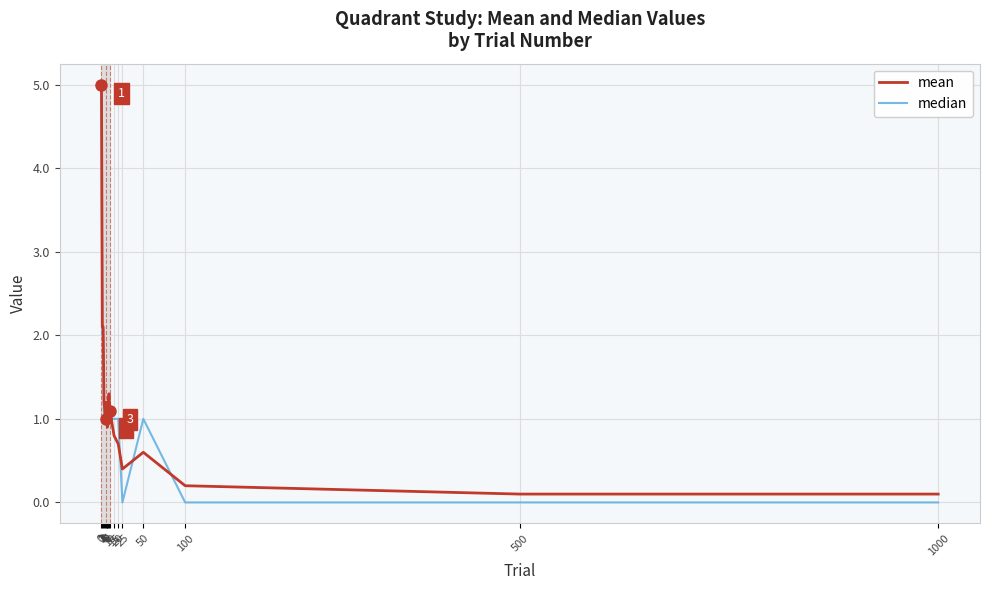

Which series has the largest total across all categories?

mean